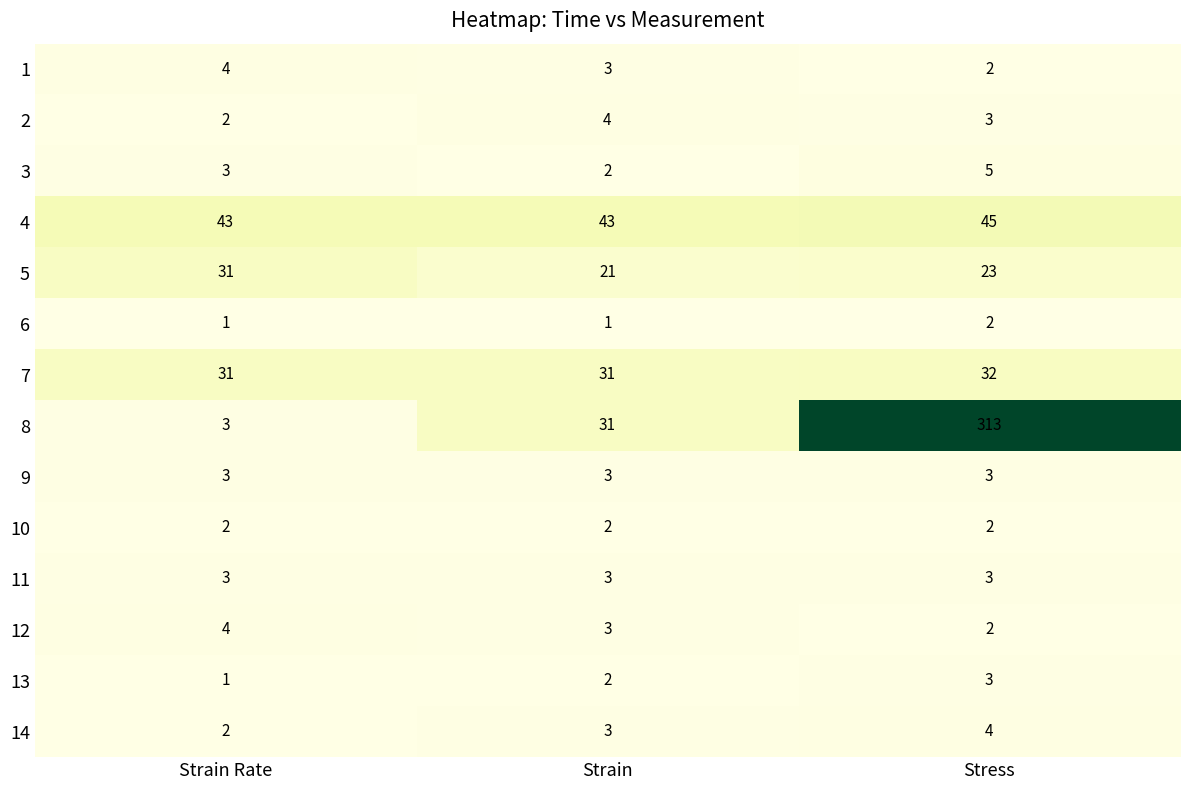

What is the sum of the 12 values at Strain and Strain Rate?

7